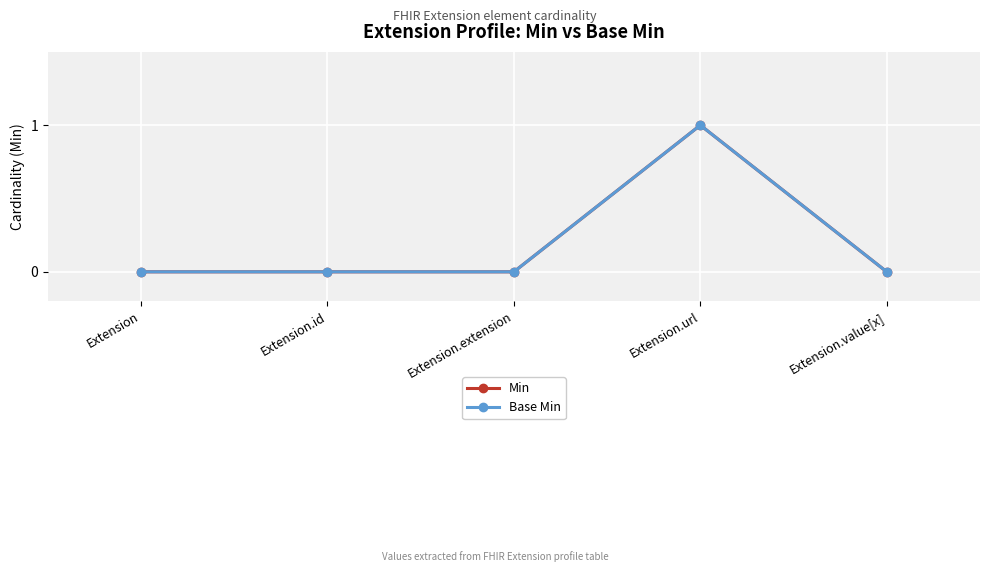

Is the value of Min at Extension greater than the value of Base Min at Extension.id?

No